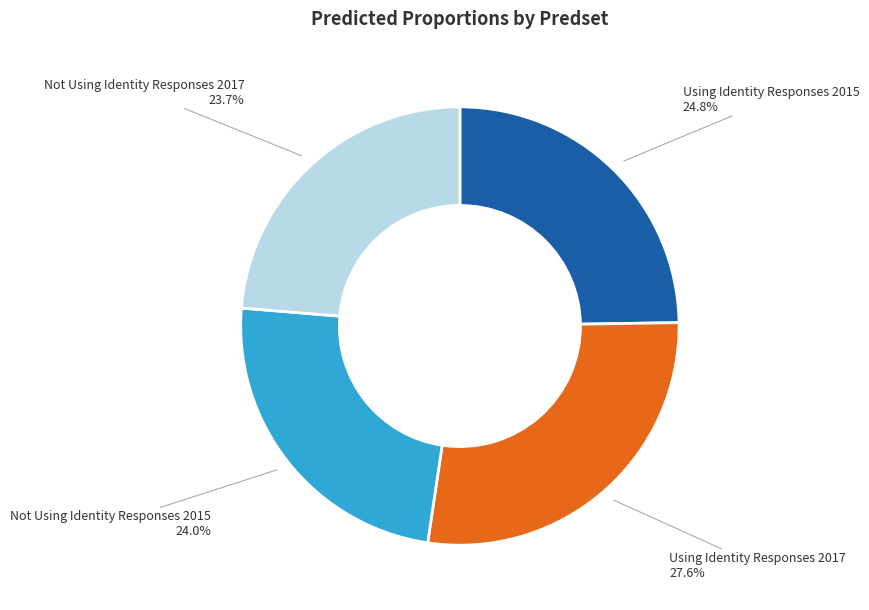

Is there any slice that represents more than half of the pie?

No